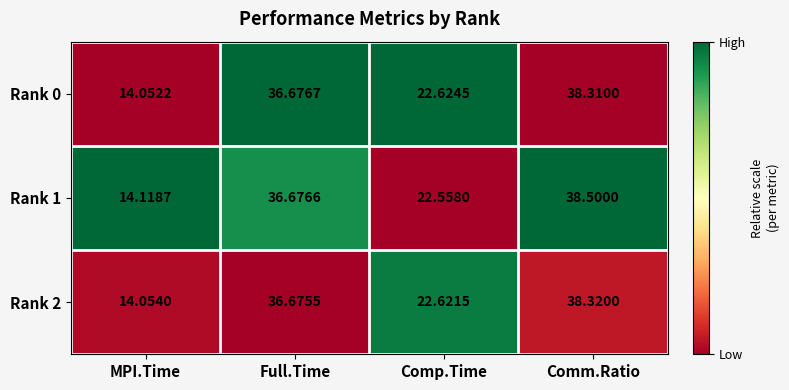

Which category has the highest value in the Rank 2 series?

Comm.Ratio